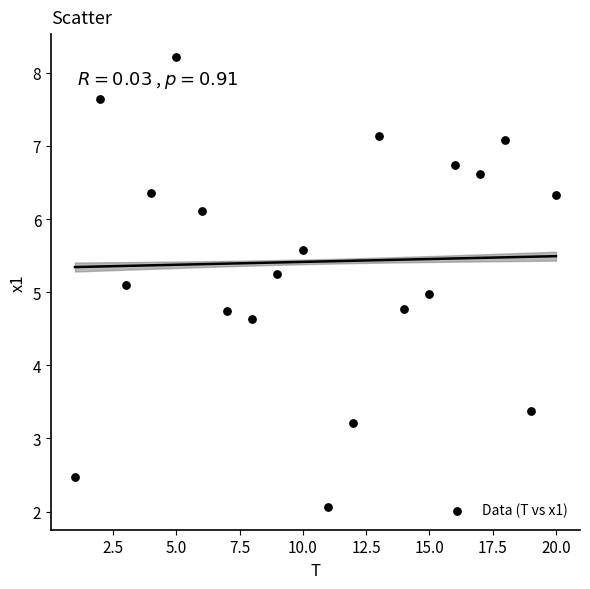

What is the range of X values (max minus min)?

19.0